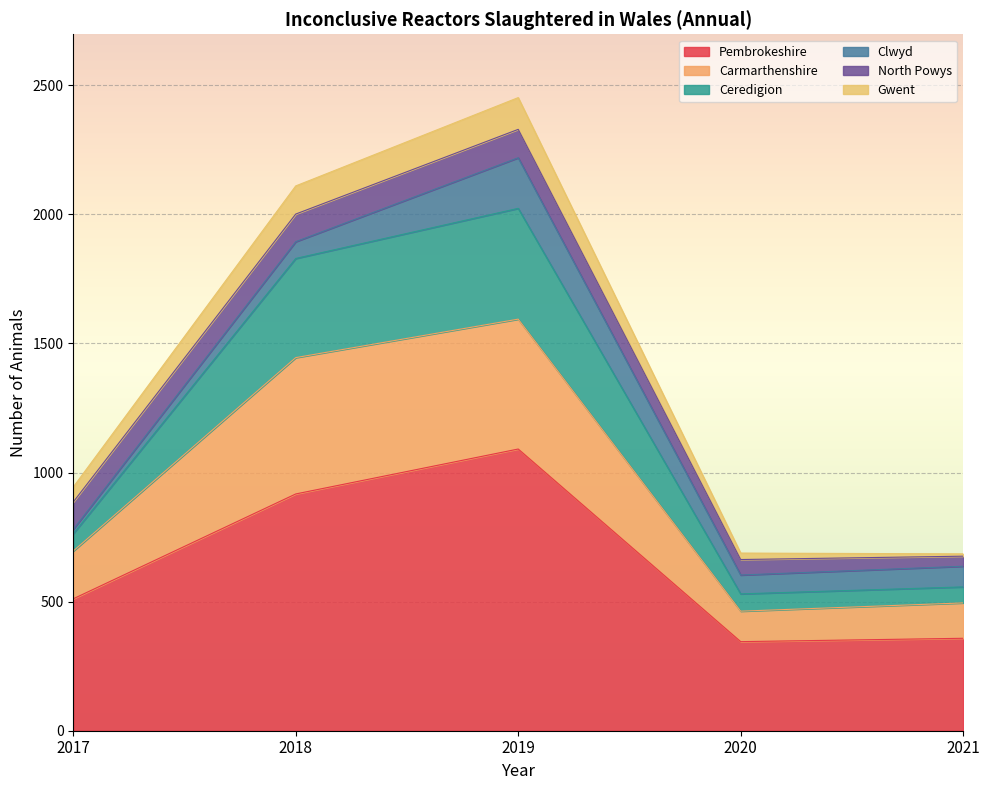

True or false: Carmarthenshire has more than 1 interior local peaks.

False